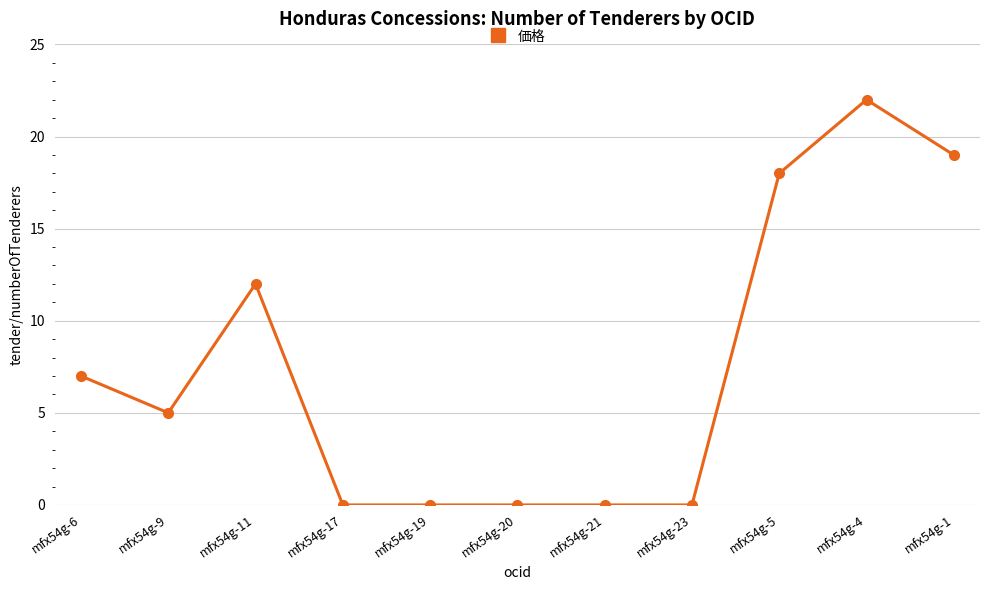

The chart shows a value of 0 at mfx54g-23. True or false?

True